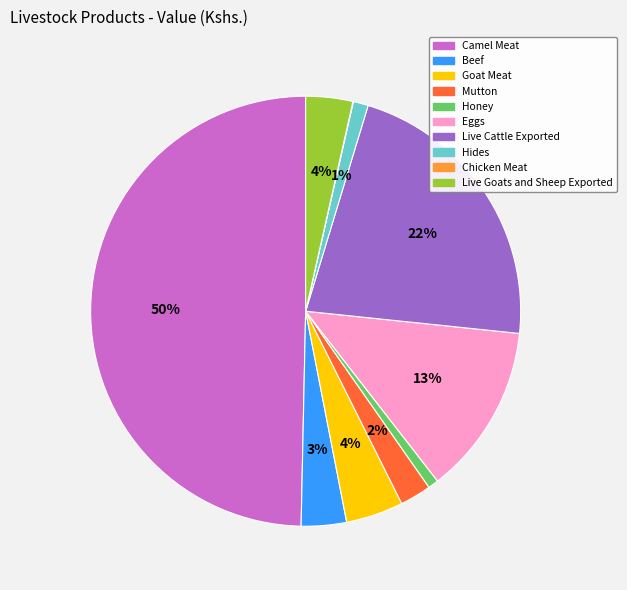

Does Hides account for over 50% of the chart?

No